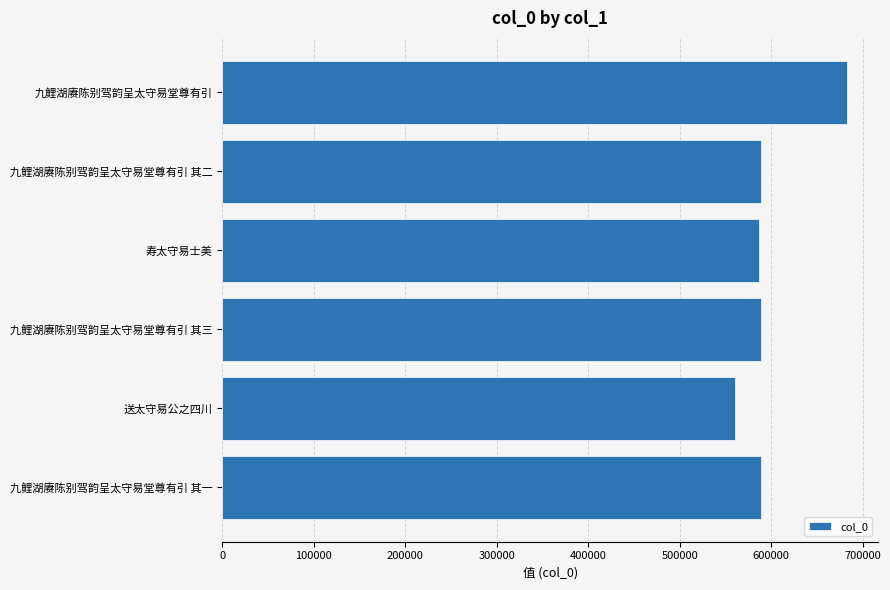

How many data points are less than 588931?

3